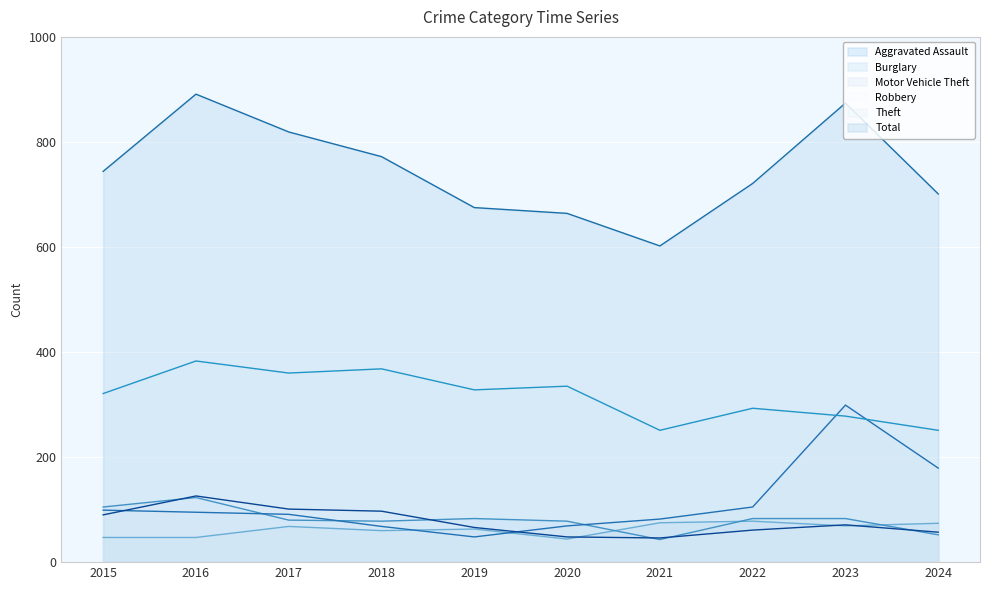

At how many categories does at least one series exceed 623?

9